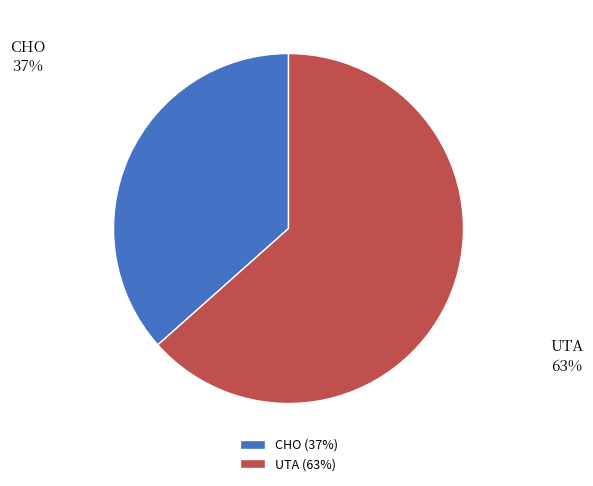

The UTA (63%) slice represents 63% of the pie. True or false?

True